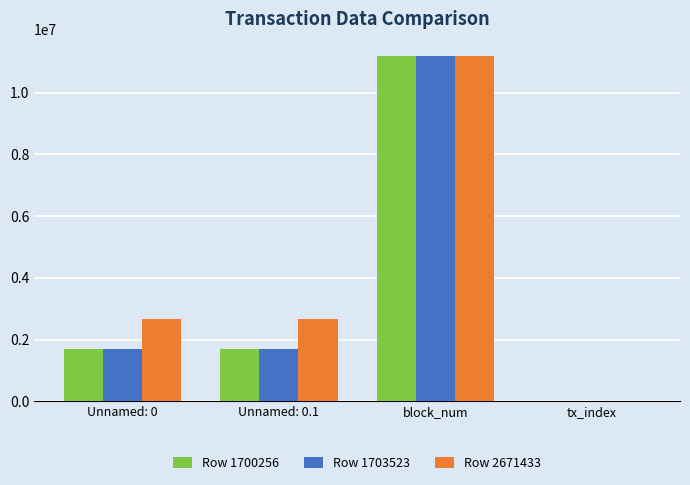

How many groups of bars are there?

4